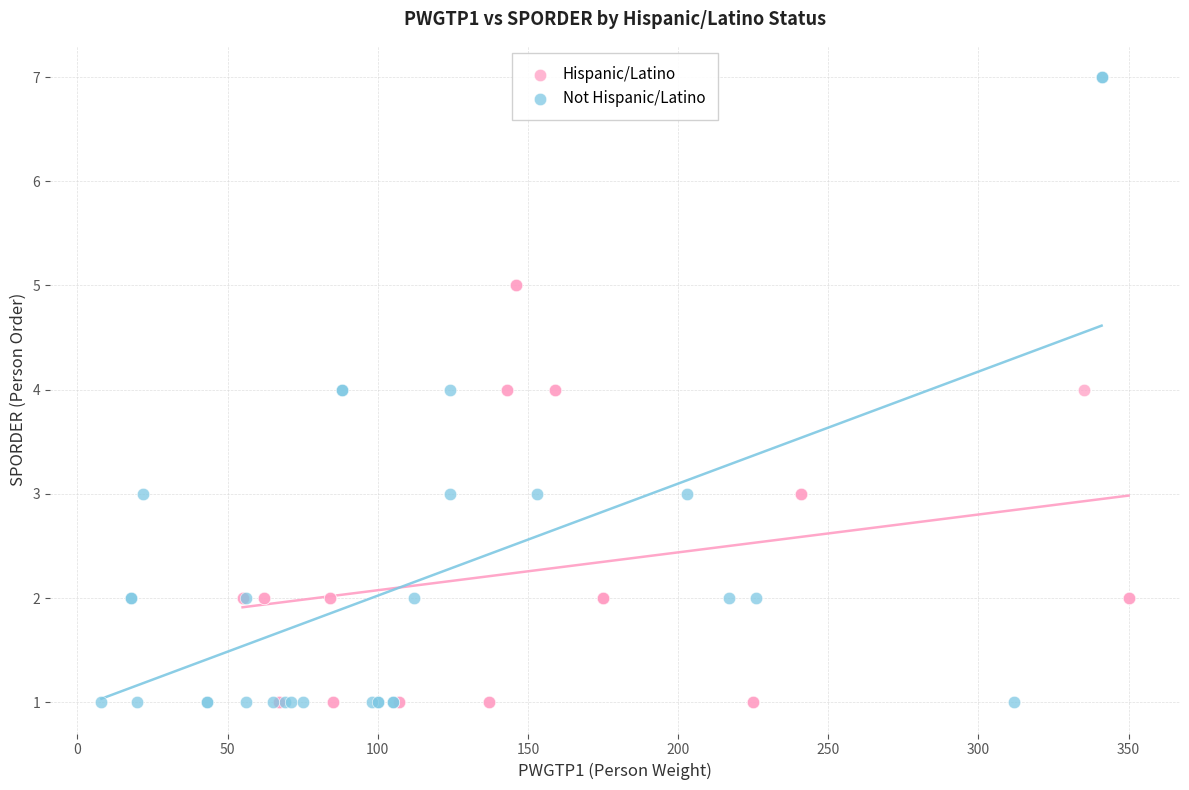

Which series contains the highest Y value?

Not Hispanic/Latino